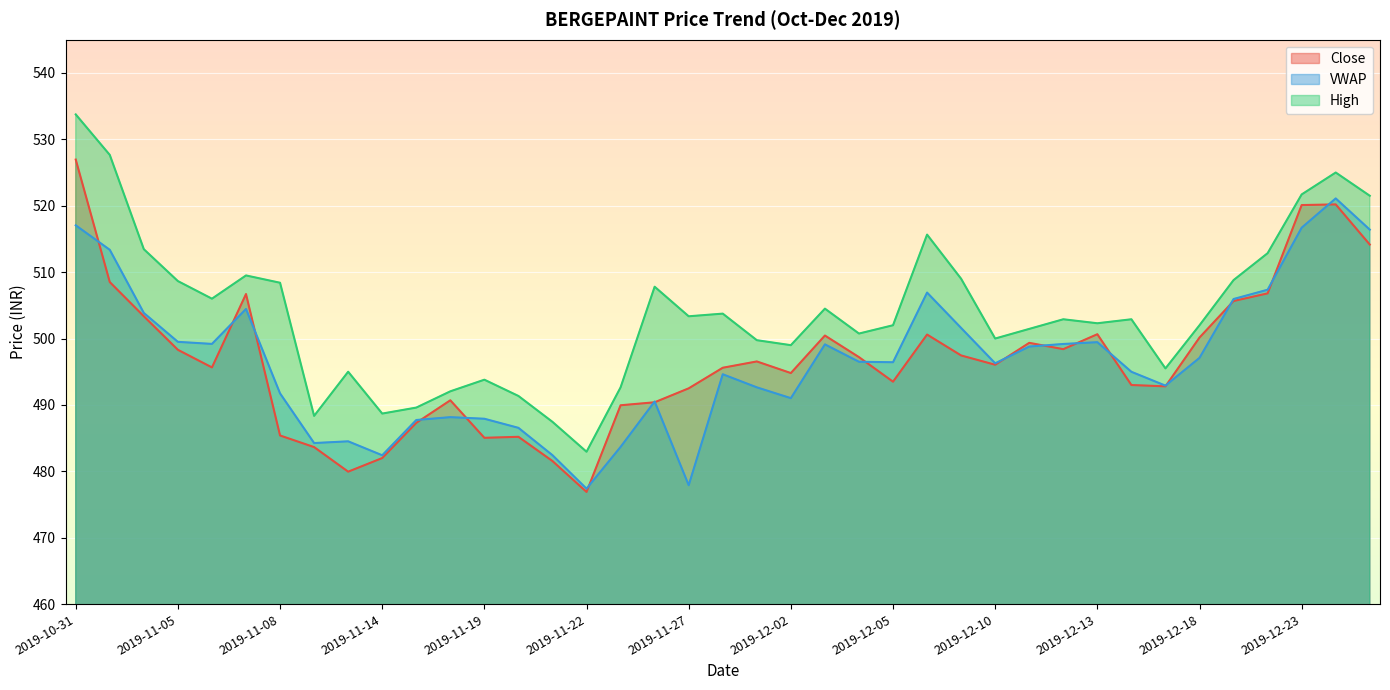

At which label does Close reach its peak?

2019-10-31